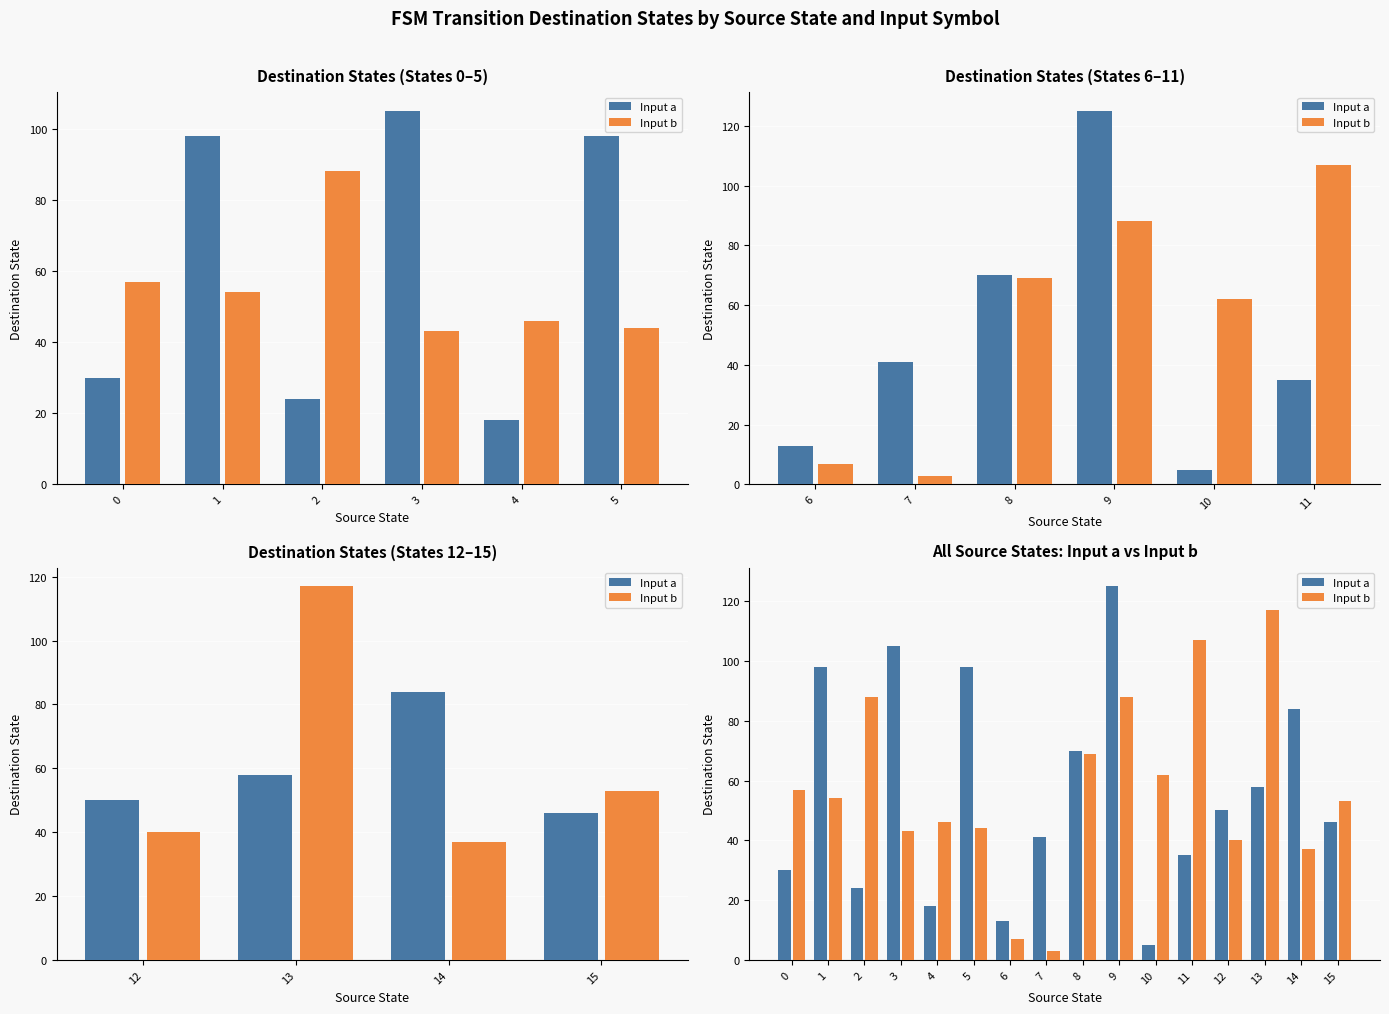

Does the chart contain any negative values?

No